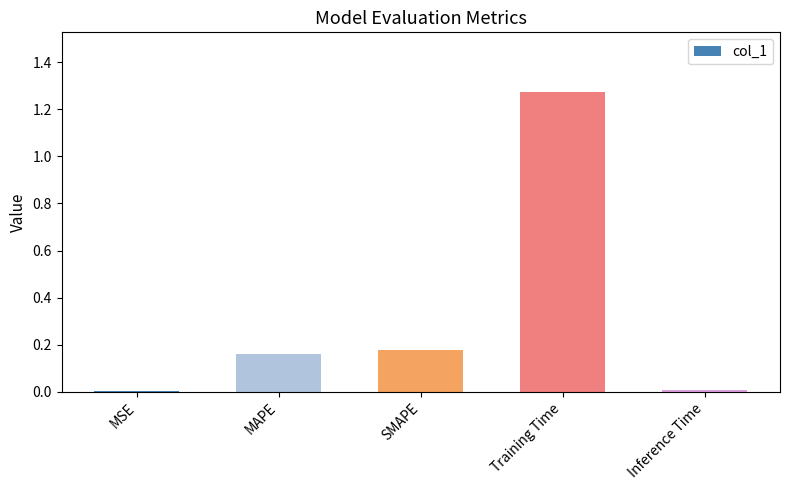

What is the label of the 4th bar from the left?

Training Time